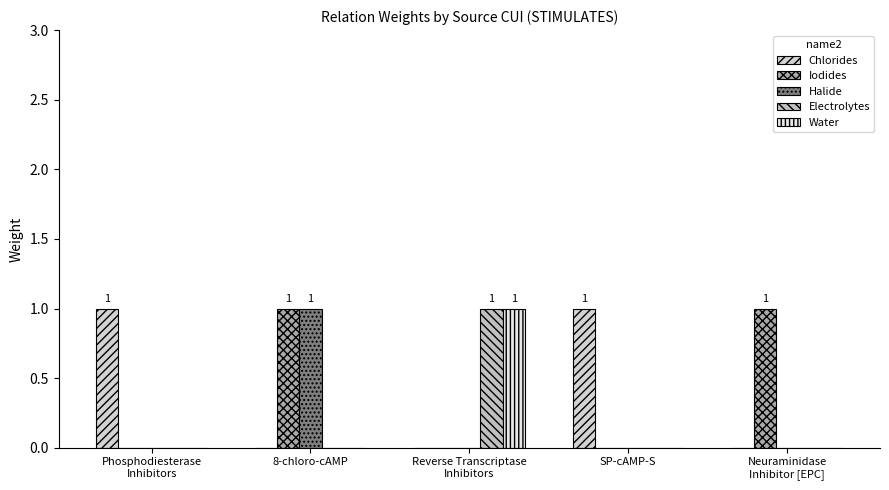

What is the greatest value displayed?

1